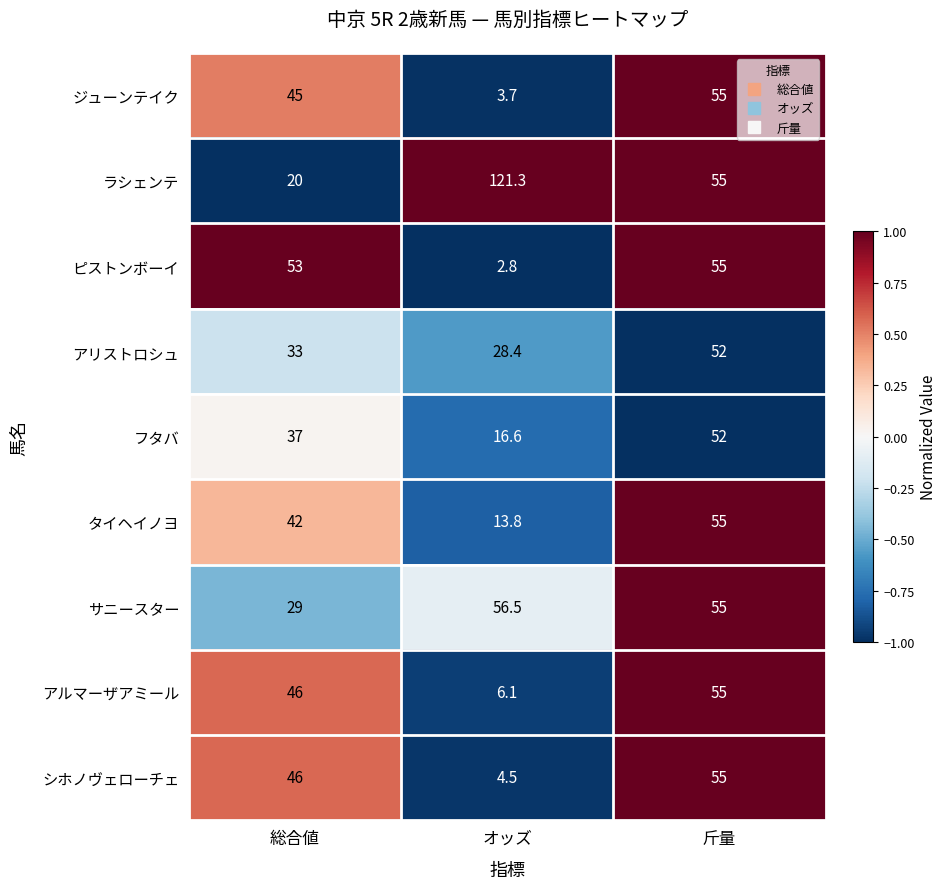

Reading left to right, what are all the values shown in this chart?

ジューンテイク: 45.0	3.7	55.0
ラシェンテ: 20.0	121.3	55.0
ピストンボーイ: 53.0	2.8	55.0
アリストロシュ: 33.0	28.4	52.0
フタバ: 37.0	16.6	52.0
タイヘイノヨ: 42.0	13.8	55.0
サニースター: 29.0	56.5	55.0
アルマーザアミール: 46.0	6.1	55.0
シホノヴェローチェ: 46.0	4.5	55.0